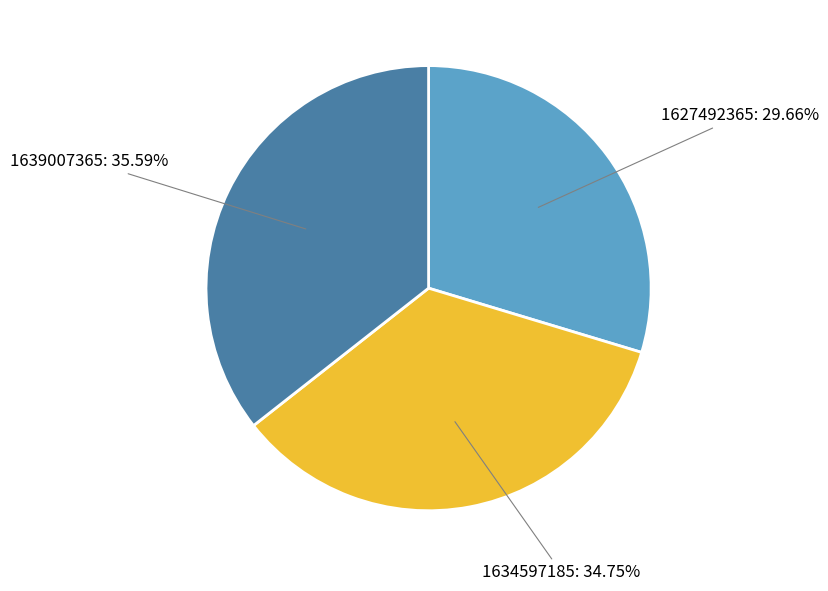

The 1627492365 slice represents 43% of the pie. True or false?

False